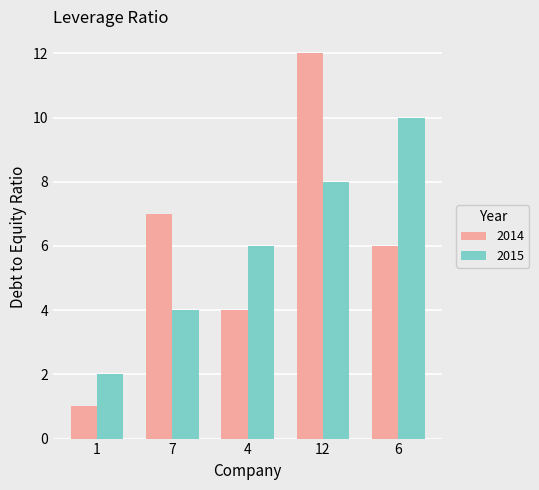

At which category is the sum across all series the highest?

12